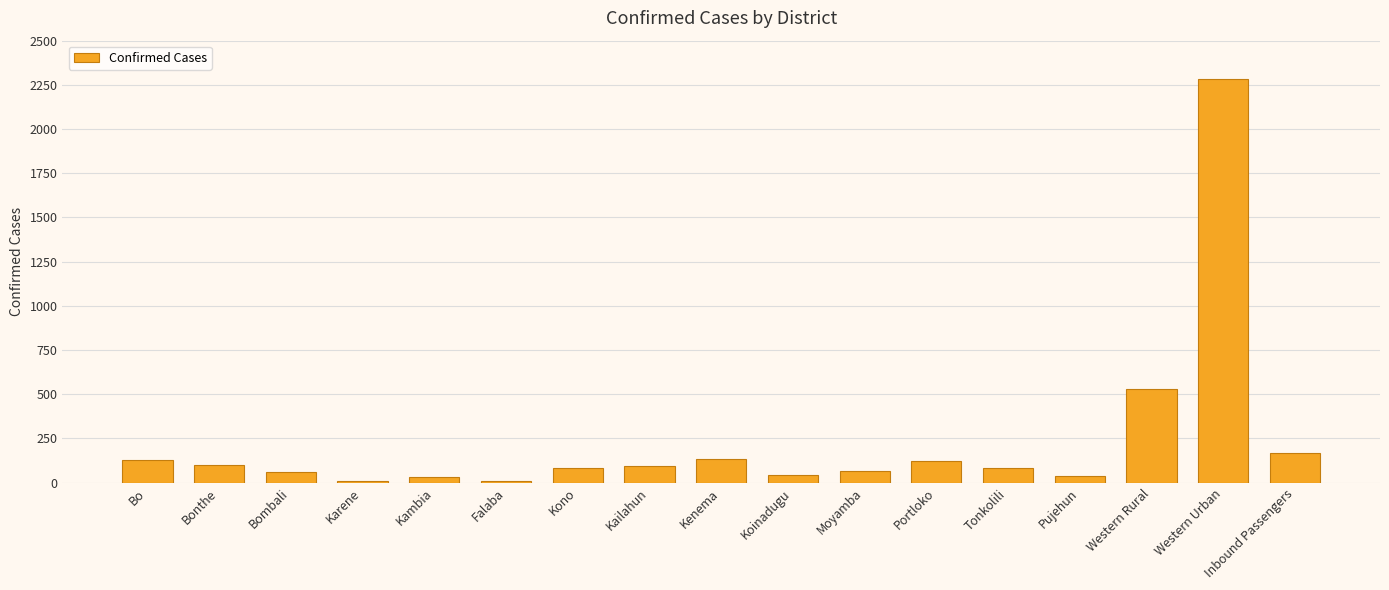

How many series are shown in this chart?

1